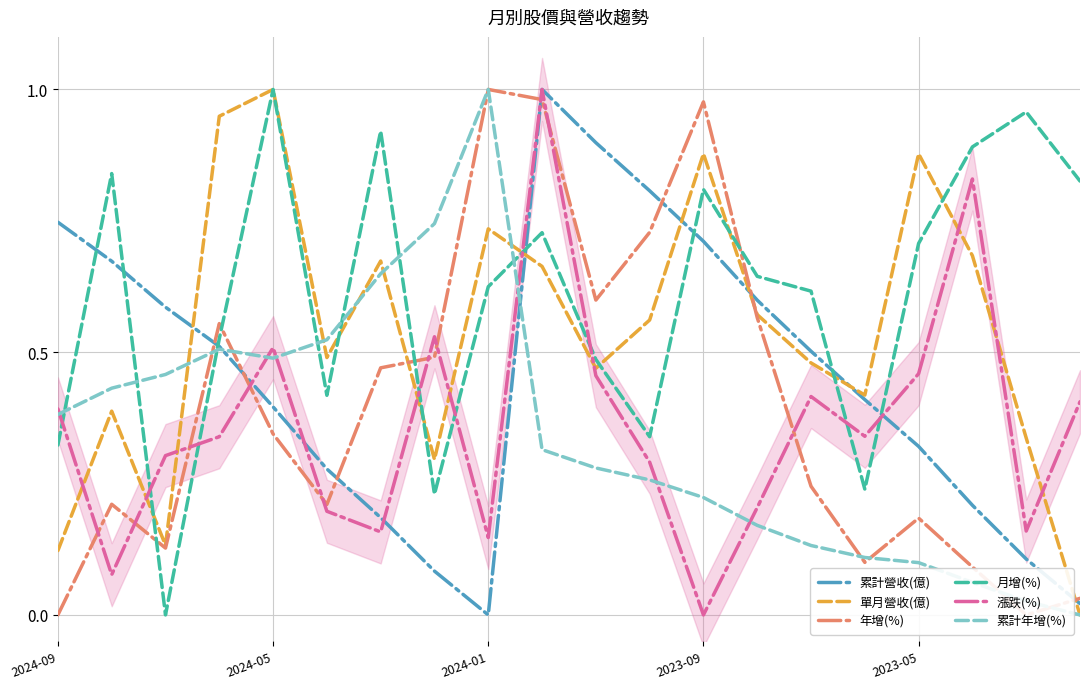

True or false: 累計營收(億) and 月增(%) cross at least once.

True